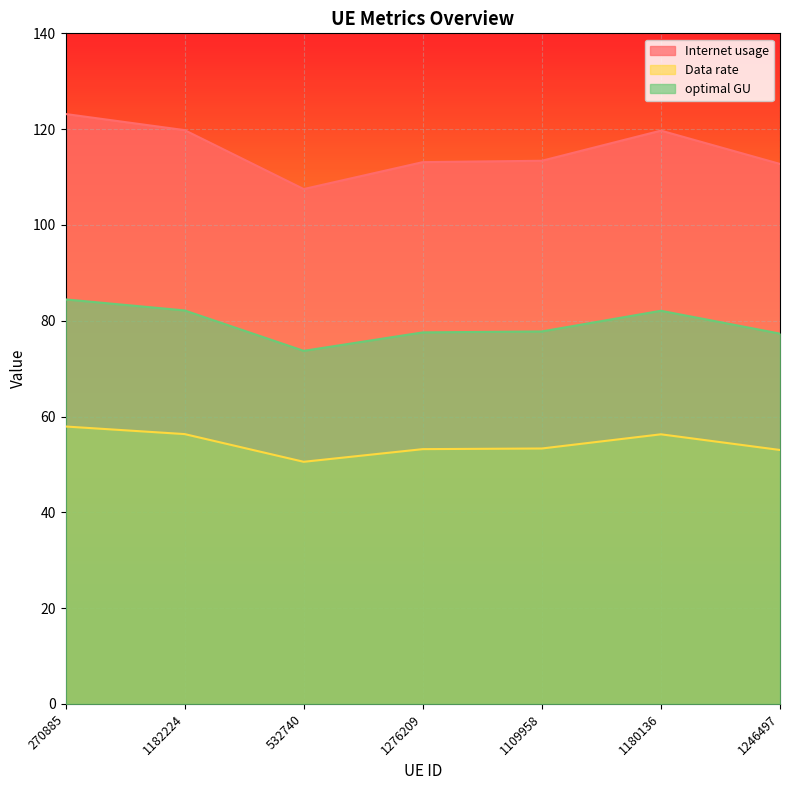

What is the average value of the Data rate series?

54.4